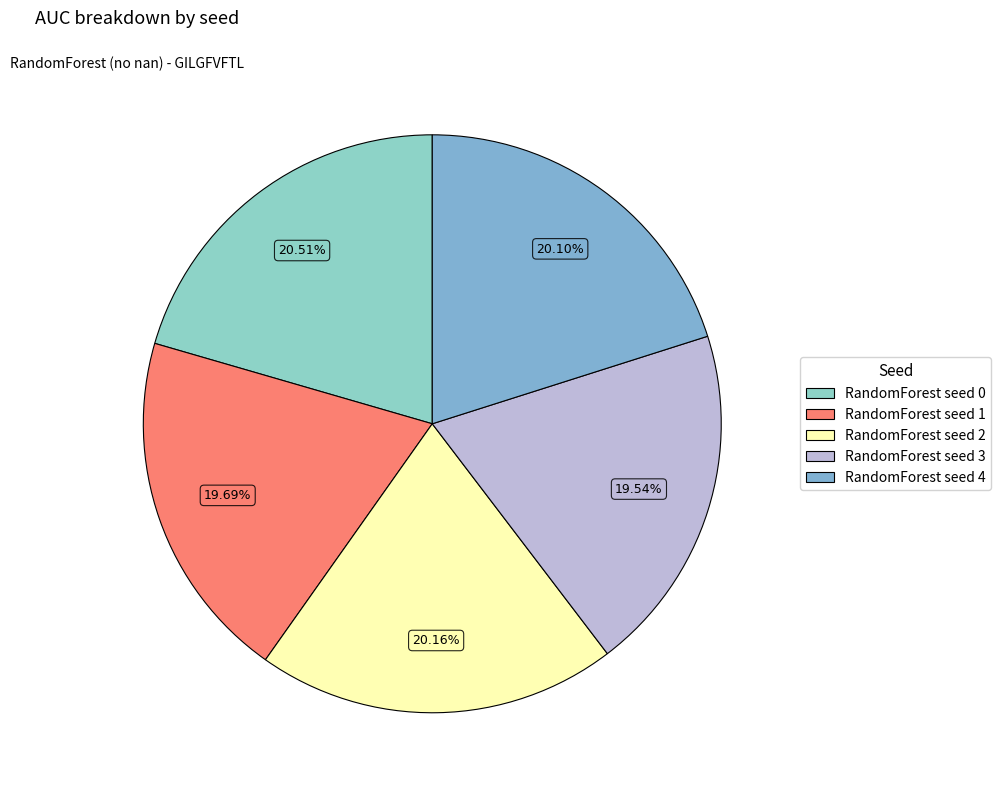

Count the number of slices in the pie.

5